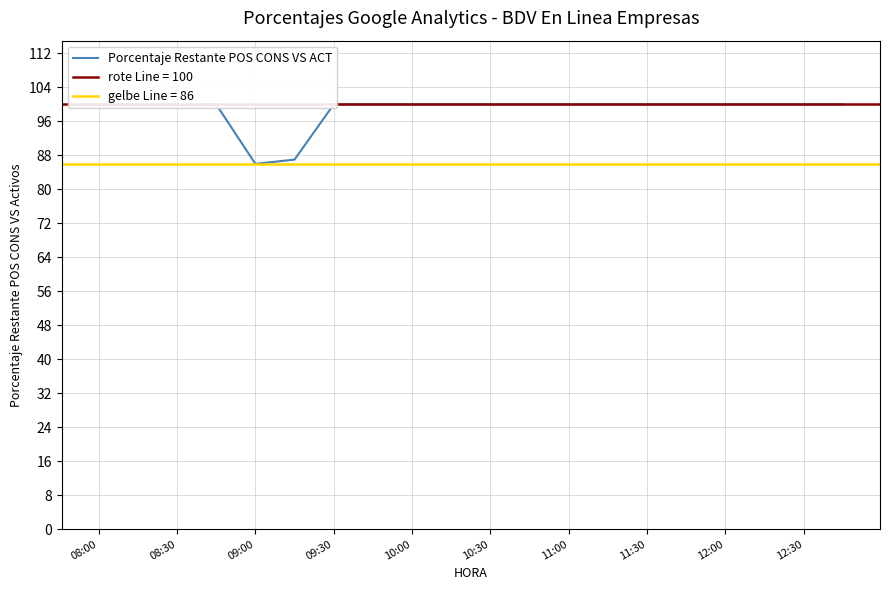

How many data points are less than 100?

2